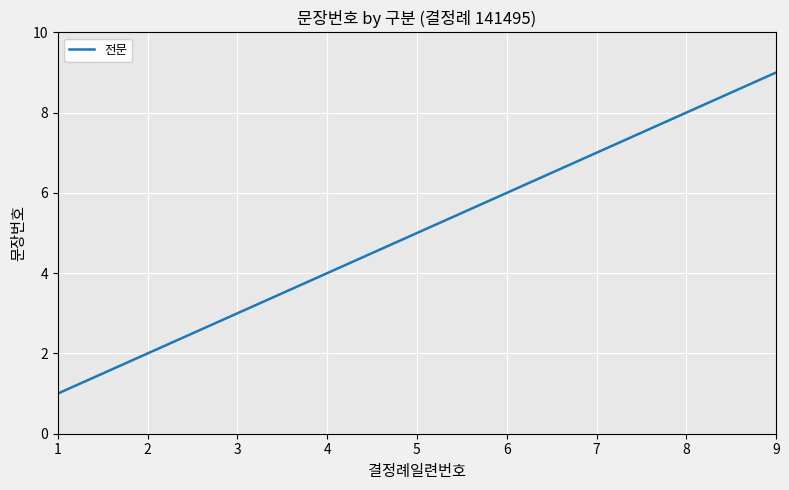

Reading left to right, extract all data points from this chart.

1=1	2=2	3=3	4=4	5=5	6=6	7=7	8=8	9=9